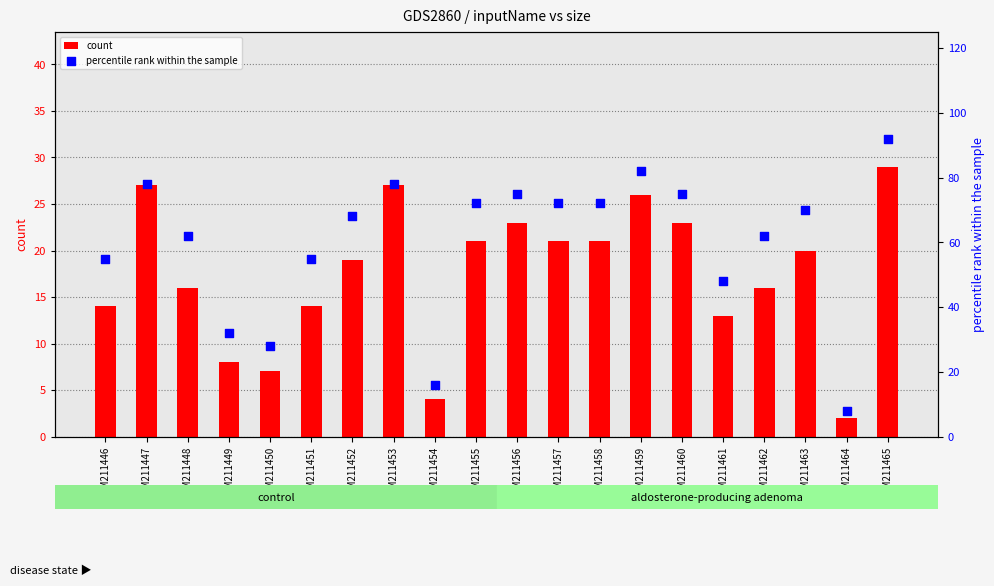

Is the value of count at GSM211447 greater than the value of percentile rank within the sample at GSM211449?

No